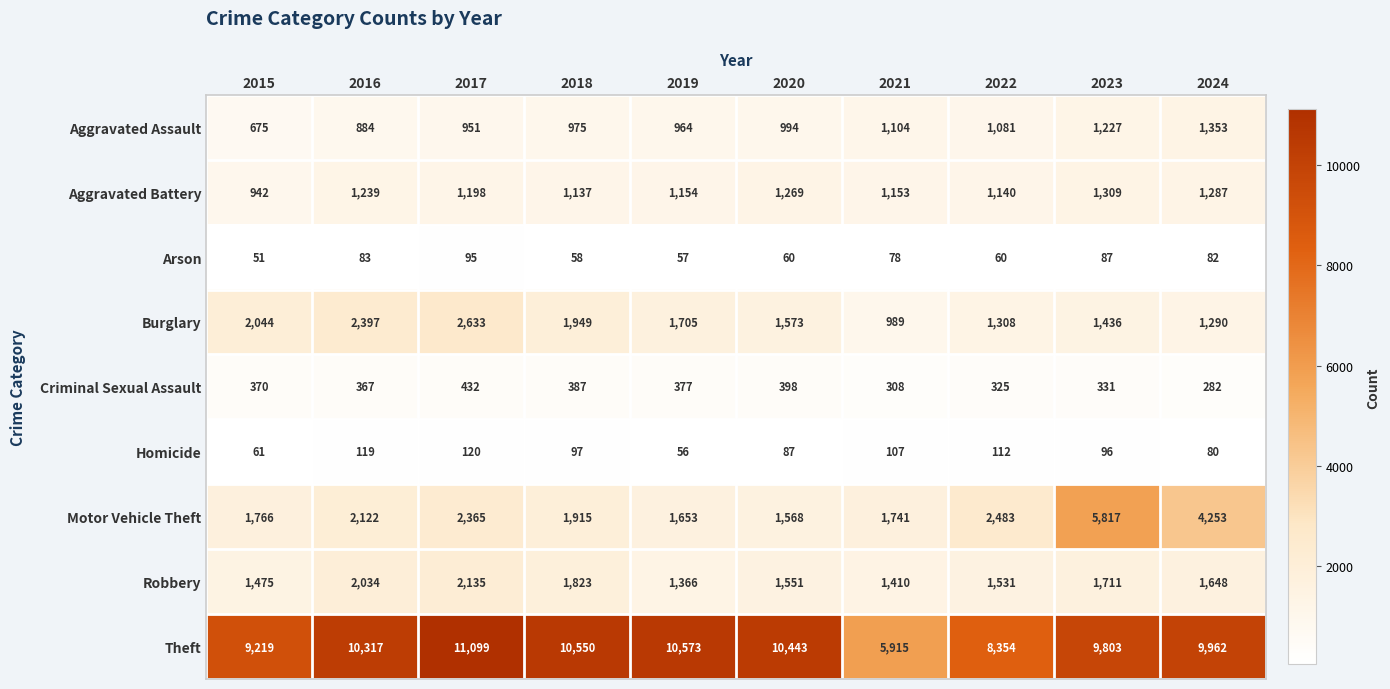

At which label is Aggravated Battery closest to 1125?

2018